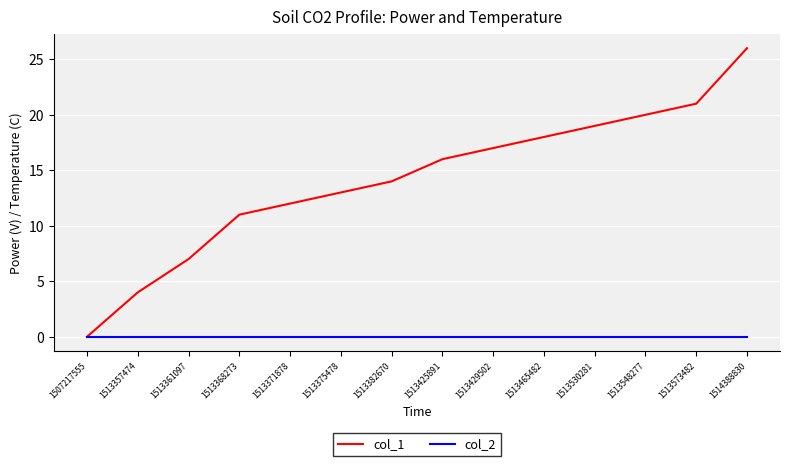

Reading left to right, transcribe all the data shown in this chart.

col_1: 1507217555=0	1513357474=4	1513361097=7	1513368273=11	1513371878=12	1513375478=13	1513382670=14	1513425891=16	1513429502=17	1513465482=18	1513530281=19	1513548277=20	1513573482=21	1514388830=26
col_2: 1507217555=0	1513357474=0	1513361097=0	1513368273=0	1513371878=0	1513375478=0	1513382670=0	1513425891=0	1513429502=0	1513465482=0	1513530281=0	1513548277=0	1513573482=0	1514388830=0